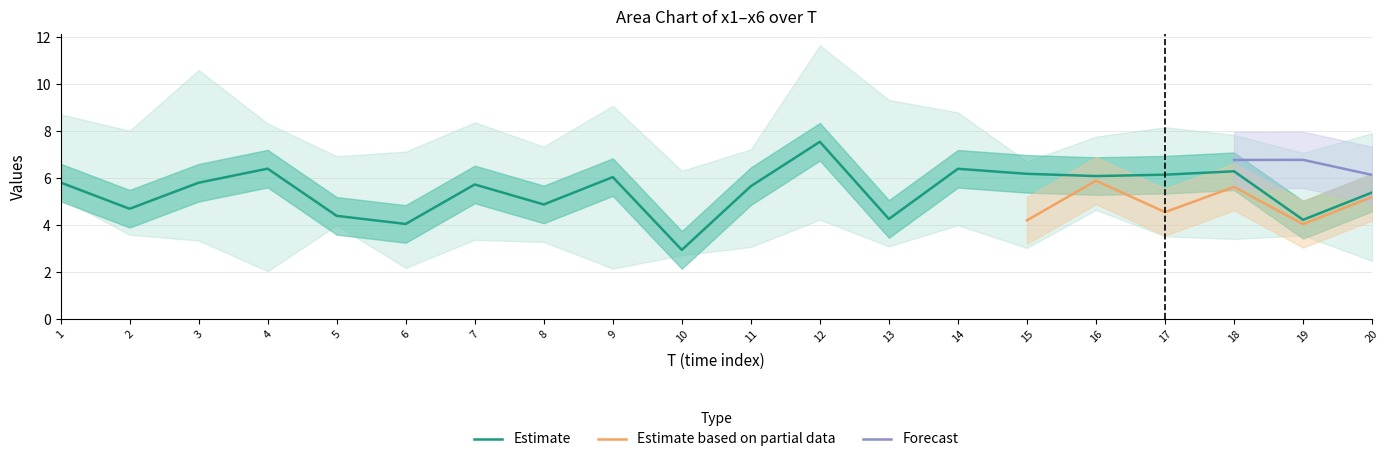

At which label does Estimate reach its peak?

12